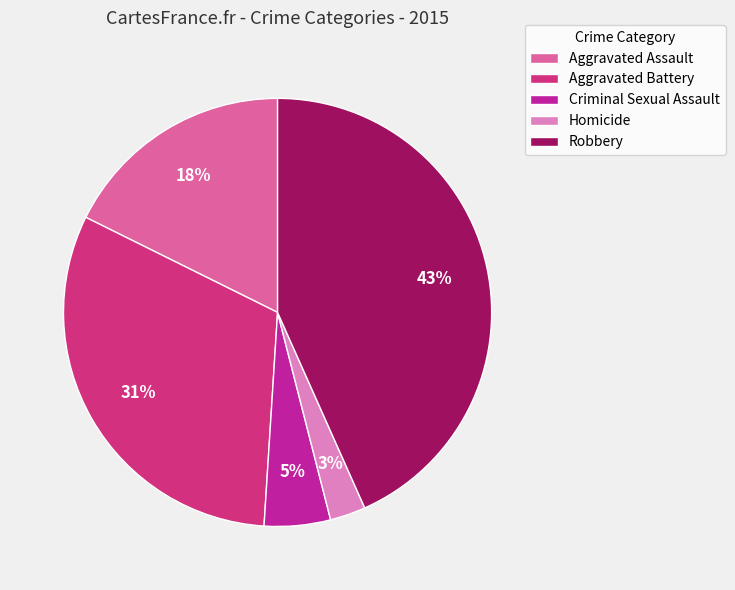

What is the largest slice in the pie chart?

Robbery